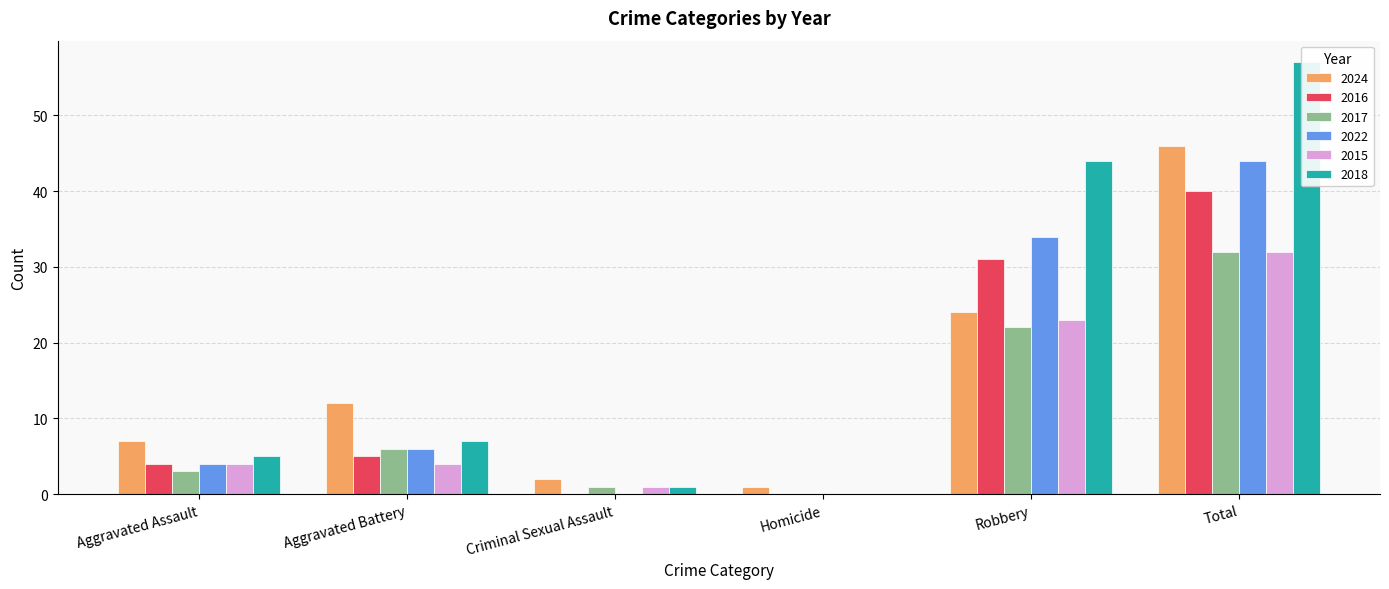

What is the difference between the 2016 values at Total and Robbery?

9